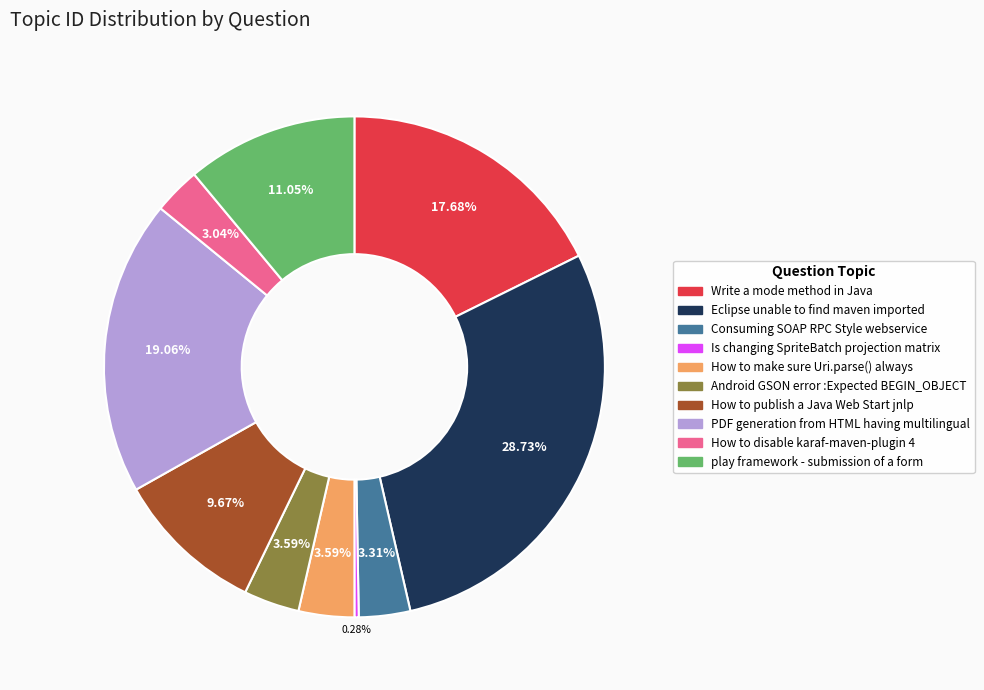

Is it true that play framework - submission of a form is 17% of the pie?

False